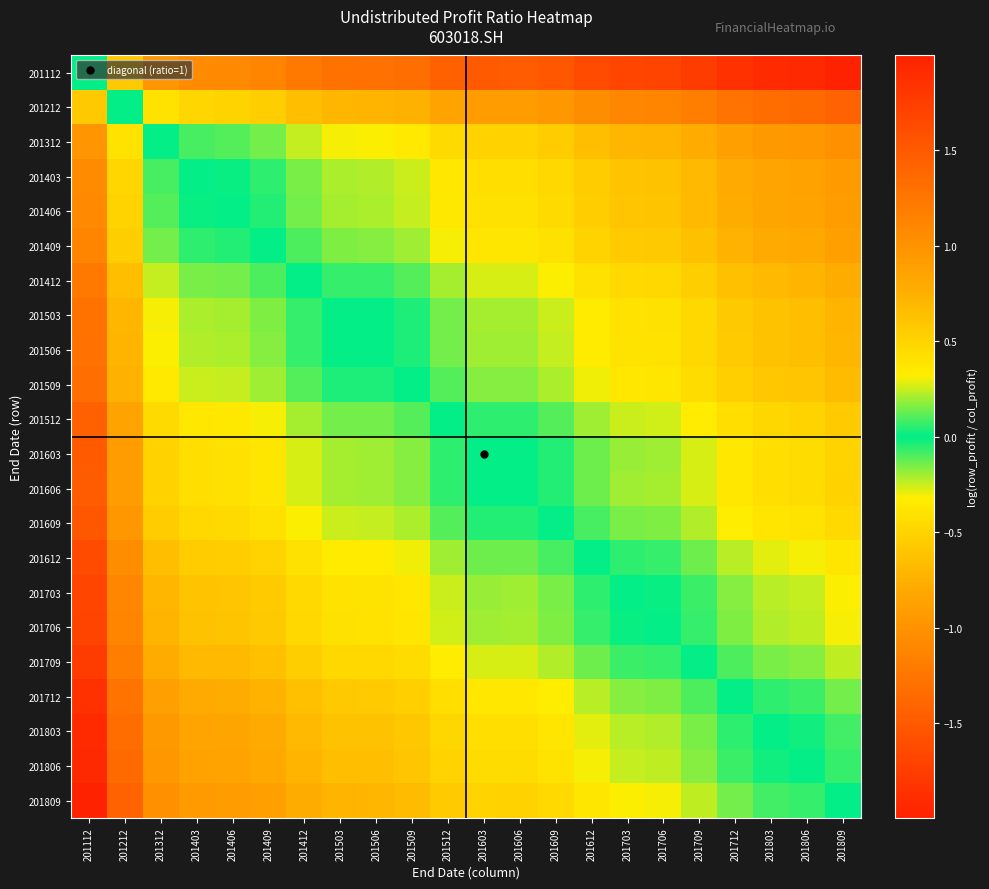

Reading left to right, what are all the values shown in this chart?

201112: 201112=0.0	201212=-0.6	201312=-1.0	201403=-1.1	201406=-1.1	201409=-1.1	201412=-1.2	201503=-1.3	201506=-1.3	201509=-1.3	201512=-1.4	201603=-1.5	201606=-1.5	201609=-1.5	201612=-1.6	201703=-1.7	201706=-1.7	201709=-1.8	201712=-1.9	201803=-1.9	201806=-1.9	201809=-2.0
201212: 201112=0.6	201212=0.0	201312=-0.4	201403=-0.5	201406=-0.5	201409=-0.5	201412=-0.6	201503=-0.7	201506=-0.7	201509=-0.7	201512=-0.9	201603=-0.9	201606=-0.9	201609=-1.0	201612=-1.0	201703=-1.1	201706=-1.1	201709=-1.2	201712=-1.3	201803=-1.3	201806=-1.4	201809=-1.4
201312: 201112=1.0	201212=0.4	201312=0.0	201403=-0.1	201406=-0.1	201409=-0.1	201412=-0.2	201503=-0.3	201506=-0.3	201509=-0.3	201512=-0.5	201603=-0.5	201606=-0.5	201609=-0.6	201612=-0.6	201703=-0.7	201706=-0.7	201709=-0.8	201712=-0.9	201803=-0.9	201806=-1.0	201809=-1.0
201403: 201112=1.1	201212=0.5	201312=0.1	201403=0.0	201406=-0.0	201409=-0.1	201412=-0.2	201503=-0.2	201506=-0.2	201509=-0.3	201512=-0.4	201603=-0.4	201606=-0.4	201609=-0.5	201612=-0.6	201703=-0.6	201706=-0.6	201709=-0.7	201712=-0.8	201803=-0.8	201806=-0.9	201809=-0.9
201406: 201112=1.1	201212=0.5	201312=0.1	201403=0.0	201406=0.0	201409=-0.0	201412=-0.1	201503=-0.2	201506=-0.2	201509=-0.2	201512=-0.4	201603=-0.4	201606=-0.4	201609=-0.5	201612=-0.5	201703=-0.6	201706=-0.6	201709=-0.7	201712=-0.8	201803=-0.8	201806=-0.9	201809=-0.9
201409: 201112=1.1	201212=0.5	201312=0.1	201403=0.1	201406=0.0	201409=0.0	201412=-0.1	201503=-0.2	201506=-0.2	201509=-0.2	201512=-0.3	201603=-0.4	201606=-0.4	201609=-0.4	201612=-0.5	201703=-0.6	201706=-0.6	201709=-0.6	201712=-0.7	201803=-0.8	201806=-0.8	201809=-0.9
201412: 201112=1.2	201212=0.6	201312=0.2	201403=0.2	201406=0.1	201409=0.1	201412=0.0	201503=-0.1	201506=-0.1	201509=-0.1	201512=-0.2	201603=-0.3	201606=-0.3	201609=-0.3	201612=-0.4	201703=-0.5	201706=-0.5	201709=-0.5	201712=-0.6	201803=-0.7	201806=-0.7	201809=-0.8
201503: 201112=1.3	201212=0.7	201312=0.3	201403=0.2	201406=0.2	201409=0.2	201412=0.1	201503=0.0	201506=-0.0	201509=-0.0	201512=-0.1	201603=-0.2	201606=-0.2	201609=-0.2	201612=-0.3	201703=-0.4	201706=-0.4	201709=-0.5	201712=-0.6	201803=-0.6	201806=-0.6	201809=-0.7
201506: 201112=1.3	201212=0.7	201312=0.3	201403=0.2	201406=0.2	201409=0.2	201412=0.1	201503=0.0	201506=0.0	201509=-0.0	201512=-0.1	201603=-0.2	201606=-0.2	201609=-0.2	201612=-0.3	201703=-0.4	201706=-0.4	201709=-0.5	201712=-0.6	201803=-0.6	201806=-0.6	201809=-0.7
201509: 201112=1.3	201212=0.7	201312=0.3	201403=0.3	201406=0.2	201409=0.2	201412=0.1	201503=0.0	201506=0.0	201509=0.0	201512=-0.1	201603=-0.2	201606=-0.2	201609=-0.2	201612=-0.3	201703=-0.4	201706=-0.4	201709=-0.4	201712=-0.5	201803=-0.6	201806=-0.6	201809=-0.7
201512: 201112=1.4	201212=0.9	201312=0.5	201403=0.4	201406=0.4	201409=0.3	201412=0.2	201503=0.1	201506=0.1	201509=0.1	201512=0.0	201603=-0.1	201606=-0.1	201609=-0.1	201612=-0.2	201703=-0.3	201706=-0.3	201709=-0.3	201712=-0.4	201803=-0.5	201806=-0.5	201809=-0.6
201603: 201112=1.5	201212=0.9	201312=0.5	201403=0.4	201406=0.4	201409=0.4	201412=0.3	201503=0.2	201506=0.2	201509=0.2	201512=0.1	201603=0.0	201606=0.0	201609=-0.0	201612=-0.1	201703=-0.2	201706=-0.2	201709=-0.3	201712=-0.4	201803=-0.4	201806=-0.4	201809=-0.5
201606: 201112=1.5	201212=0.9	201312=0.5	201403=0.4	201406=0.4	201409=0.4	201412=0.3	201503=0.2	201506=0.2	201509=0.2	201512=0.1	201603=-0.0	201606=0.0	201609=-0.0	201612=-0.1	201703=-0.2	201706=-0.2	201709=-0.3	201712=-0.4	201803=-0.4	201806=-0.4	201809=-0.5
201609: 201112=1.5	201212=1.0	201312=0.6	201403=0.5	201406=0.5	201409=0.4	201412=0.3	201503=0.2	201506=0.2	201509=0.2	201512=0.1	201603=0.0	201606=0.0	201609=0.0	201612=-0.1	201703=-0.2	201706=-0.2	201709=-0.2	201712=-0.3	201803=-0.4	201806=-0.4	201809=-0.5
201612: 201112=1.6	201212=1.0	201312=0.6	201403=0.6	201406=0.5	201409=0.5	201412=0.4	201503=0.3	201506=0.3	201509=0.3	201512=0.2	201603=0.1	201606=0.1	201609=0.1	201612=0.0	201703=-0.1	201706=-0.1	201709=-0.1	201712=-0.2	201803=-0.3	201806=-0.3	201809=-0.4
201703: 201112=1.7	201212=1.1	201312=0.7	201403=0.6	201406=0.6	201409=0.6	201412=0.5	201503=0.4	201506=0.4	201509=0.4	201512=0.3	201603=0.2	201606=0.2	201609=0.2	201612=0.1	201703=0.0	201706=-0.0	201709=-0.1	201712=-0.2	201803=-0.2	201806=-0.2	201809=-0.3
201706: 201112=1.7	201212=1.1	201312=0.7	201403=0.6	201406=0.6	201409=0.6	201412=0.5	201503=0.4	201506=0.4	201509=0.4	201512=0.3	201603=0.2	201606=0.2	201609=0.2	201612=0.1	201703=0.0	201706=0.0	201709=-0.1	201712=-0.2	201803=-0.2	201806=-0.2	201809=-0.3
201709: 201112=1.8	201212=1.2	201312=0.8	201403=0.7	201406=0.7	201409=0.6	201412=0.5	201503=0.5	201506=0.5	201509=0.4	201512=0.3	201603=0.3	201606=0.3	201609=0.2	201612=0.1	201703=0.1	201706=0.1	201709=0.0	201712=-0.1	201803=-0.2	201806=-0.2	201809=-0.2
201712: 201112=1.9	201212=1.3	201312=0.9	201403=0.8	201406=0.8	201409=0.7	201412=0.6	201503=0.6	201506=0.6	201509=0.5	201512=0.4	201603=0.4	201606=0.4	201609=0.3	201612=0.2	201703=0.2	201706=0.2	201709=0.1	201712=0.0	201803=-0.1	201806=-0.1	201809=-0.1
201803: 201112=1.9	201212=1.3	201312=0.9	201403=0.8	201406=0.8	201409=0.8	201412=0.7	201503=0.6	201506=0.6	201509=0.6	201512=0.5	201603=0.4	201606=0.4	201609=0.4	201612=0.3	201703=0.2	201706=0.2	201709=0.2	201712=0.1	201803=0.0	201806=-0.0	201809=-0.1
201806: 201112=1.9	201212=1.4	201312=1.0	201403=0.9	201406=0.9	201409=0.8	201412=0.7	201503=0.6	201506=0.6	201509=0.6	201512=0.5	201603=0.4	201606=0.4	201609=0.4	201612=0.3	201703=0.2	201706=0.2	201709=0.2	201712=0.1	201803=0.0	201806=0.0	201809=-0.1
201809: 201112=2.0	201212=1.4	201312=1.0	201403=0.9	201406=0.9	201409=0.9	201412=0.8	201503=0.7	201506=0.7	201509=0.7	201512=0.6	201603=0.5	201606=0.5	201609=0.5	201612=0.4	201703=0.3	201706=0.3	201709=0.2	201712=0.1	201803=0.1	201806=0.1	201809=0.0